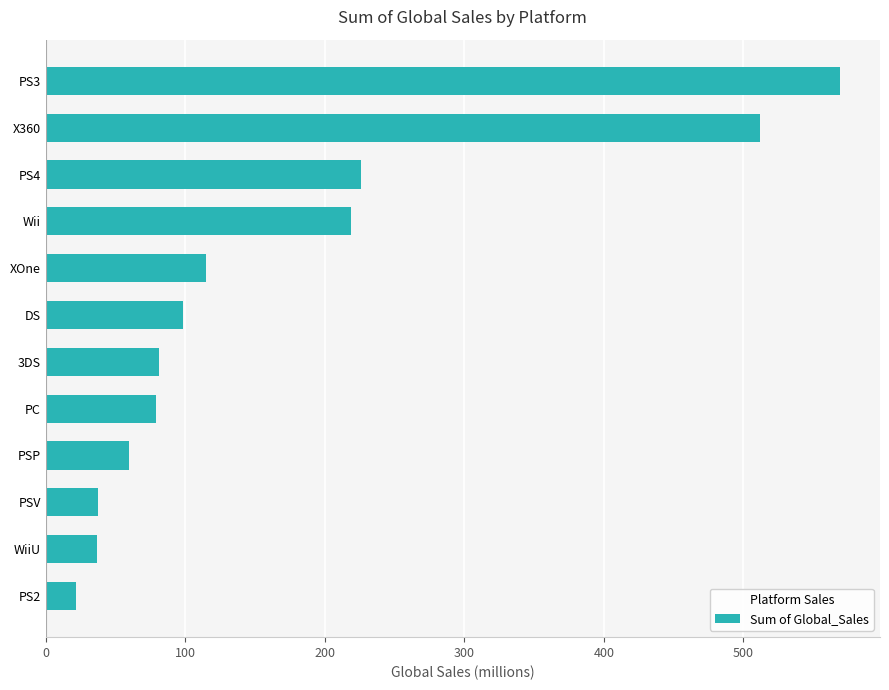

Is it true that the value at PS3 is 569.4?

True